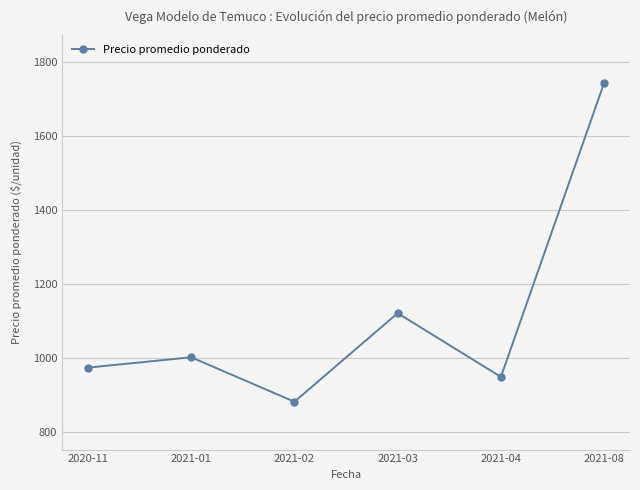

The chart shows a value of 1160 at 2021-08. True or false?

False